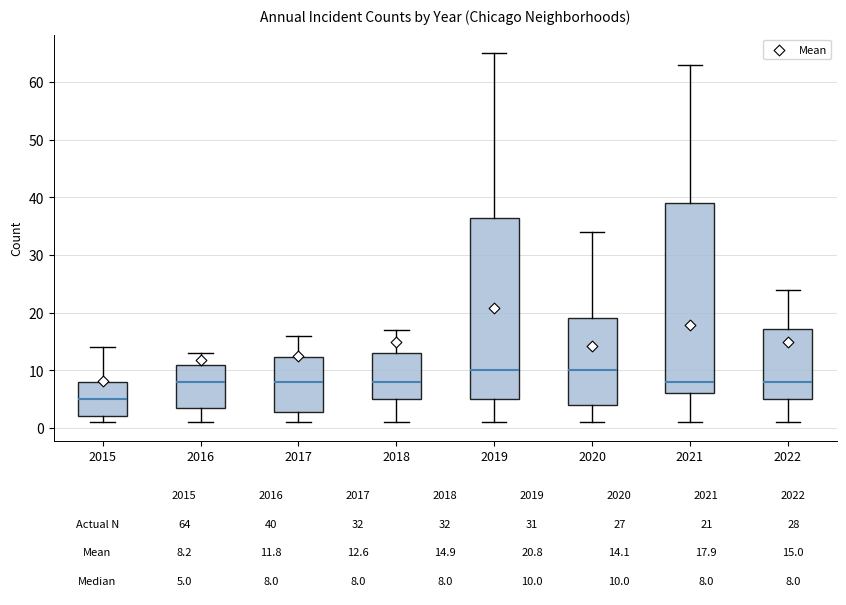

Comparing the boxes themselves (not the whiskers), which one is the tallest?

2021